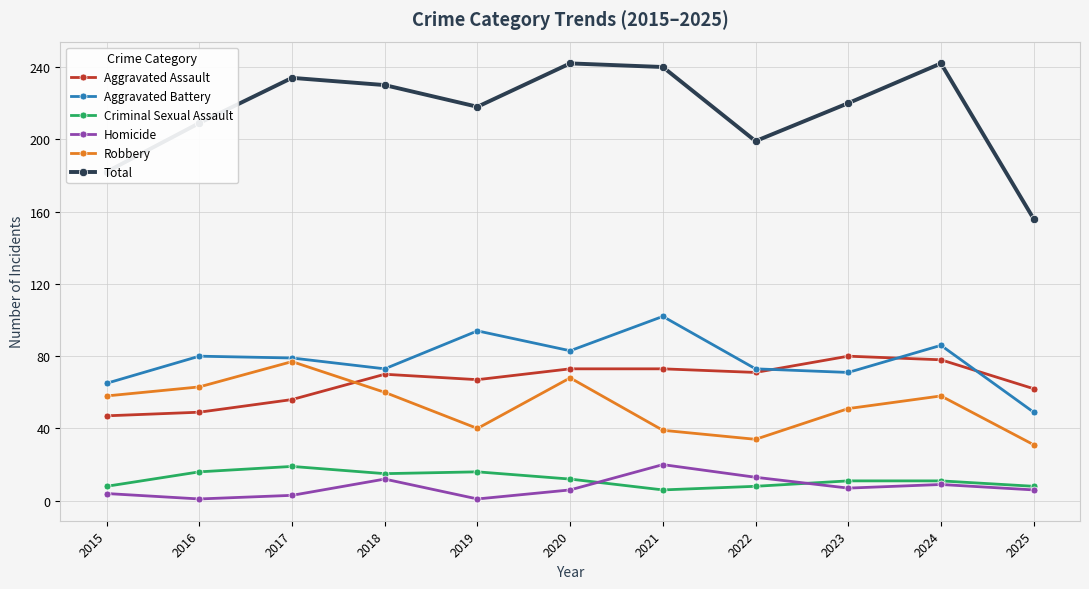

How many series are shown in this chart?

6